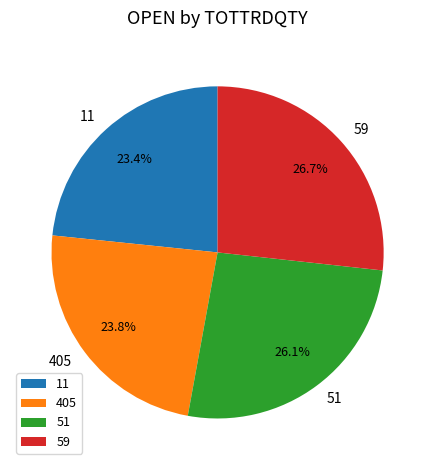

The 59 slice represents 27% of the pie. True or false?

True